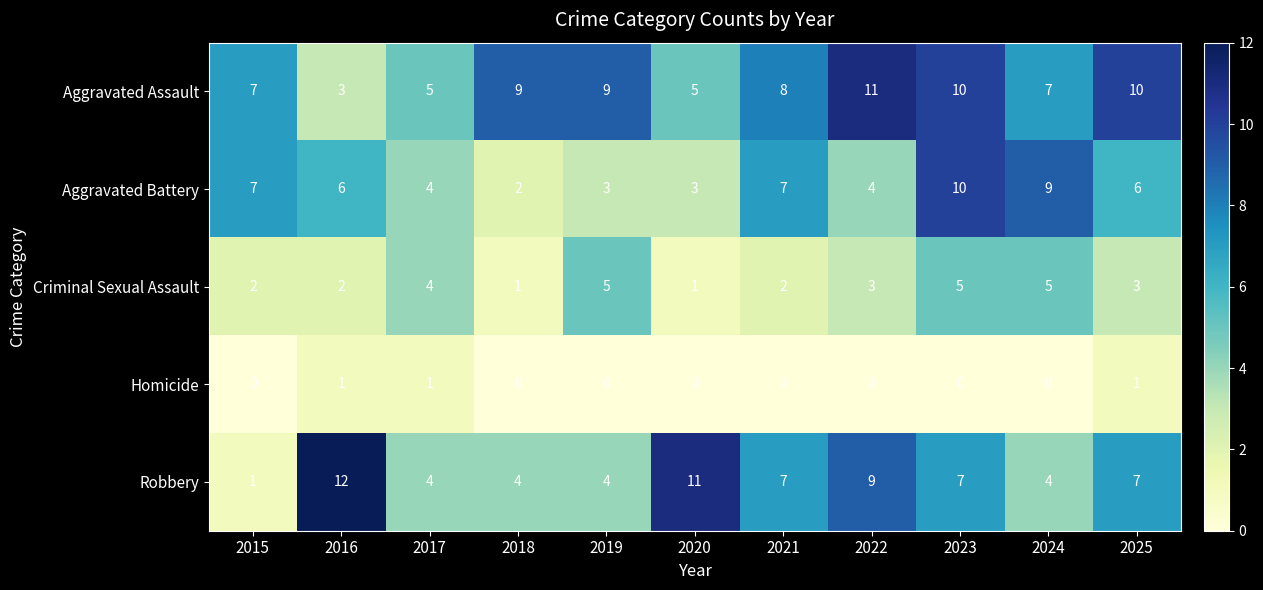

What is the total value across all series at 2024?

25